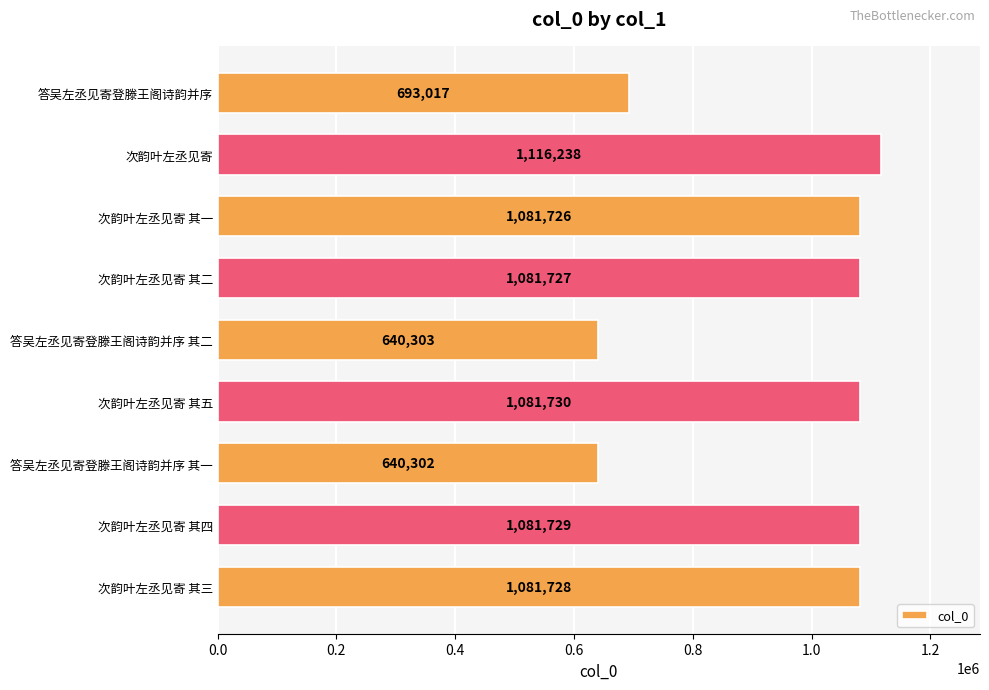

What is the label of the 2nd bar from the top?

次韵叶左丞见寄